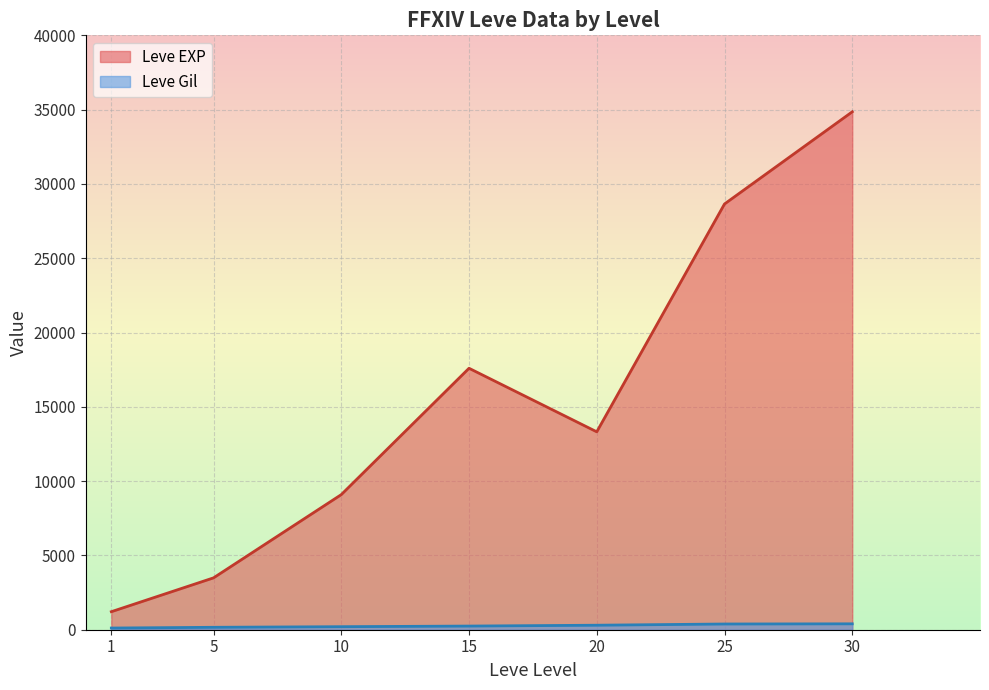

What is the difference between the second highest and minimum values in the Leve EXP series?

27438